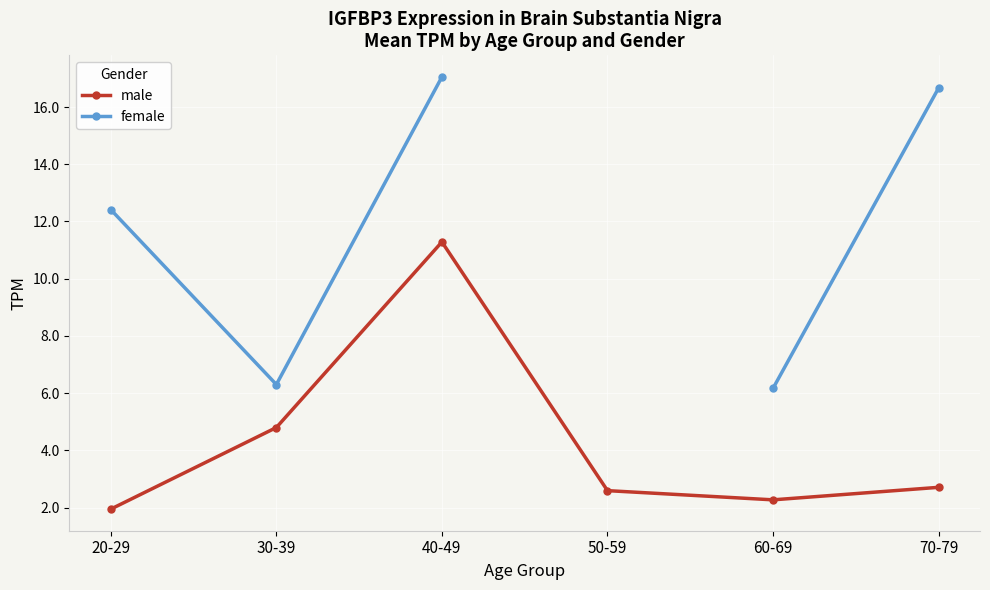

What position from the right is 40-49?

4